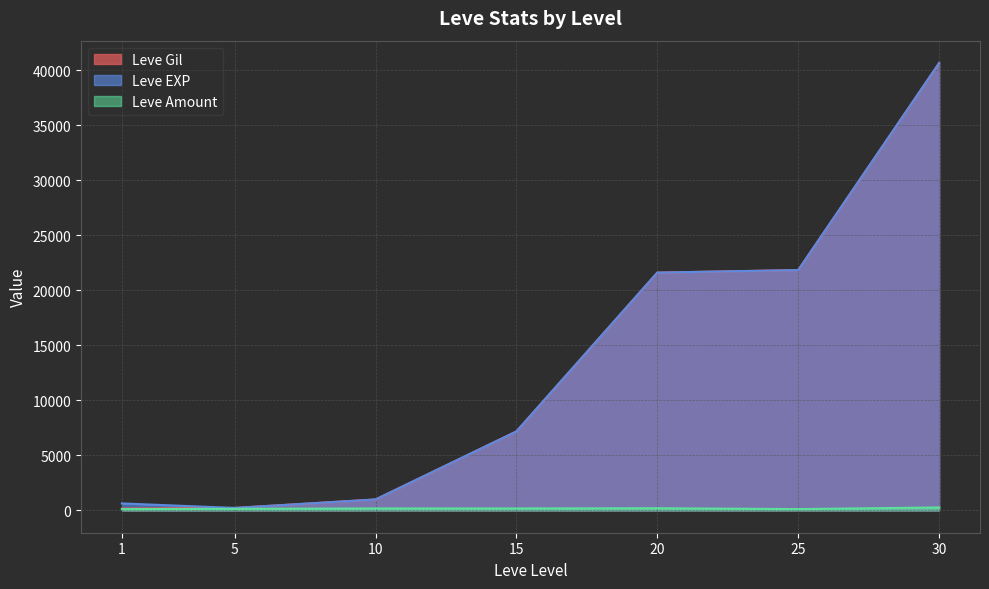

What is the minimum value shown in the chart?

113